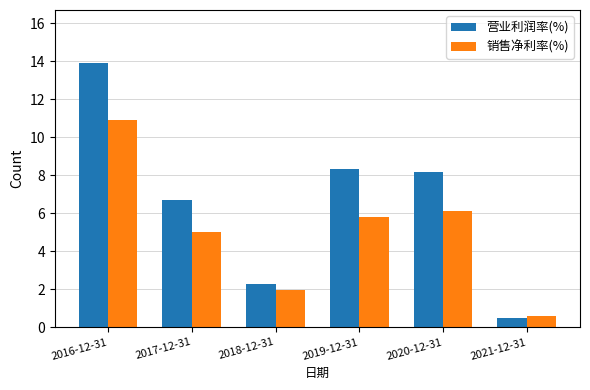

List the series in order of their overall mean, highest first.

营业利润率(%), 销售净利率(%)